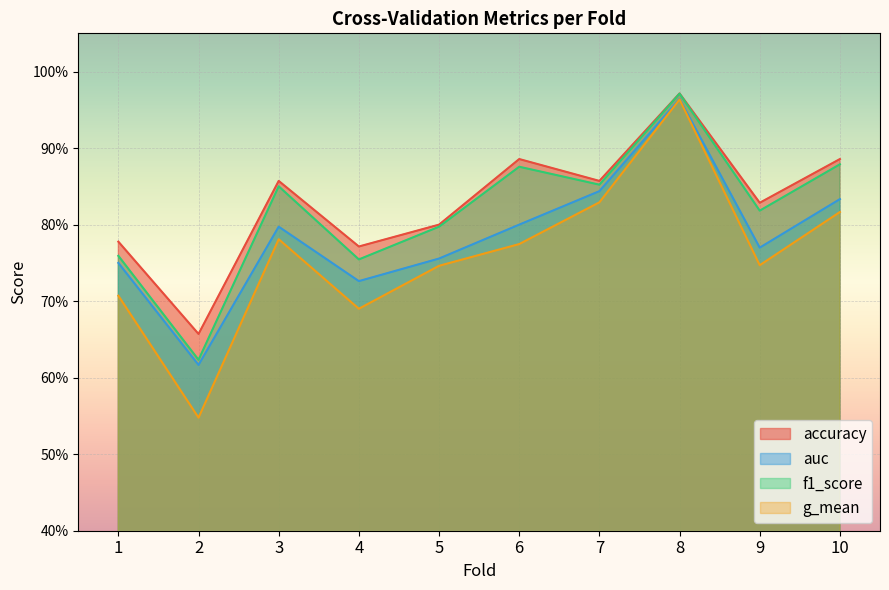

True or false: g_mean has a value of 1.2 at 6.

False